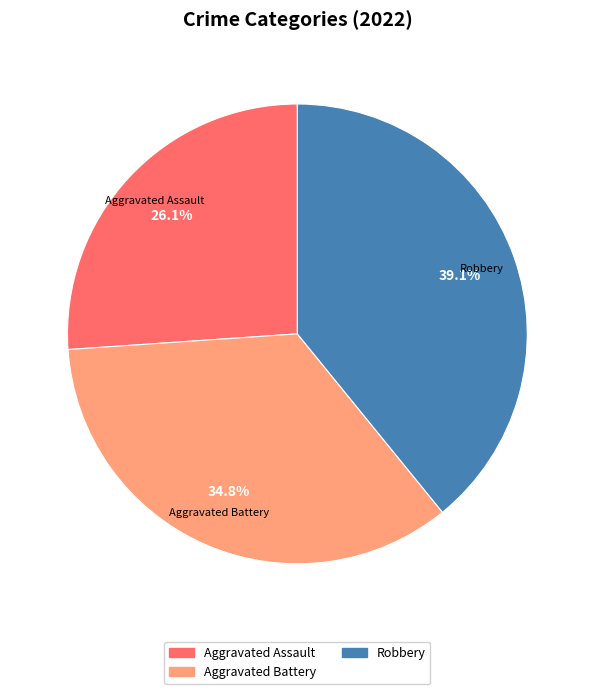

Does any single category account for the majority?

No